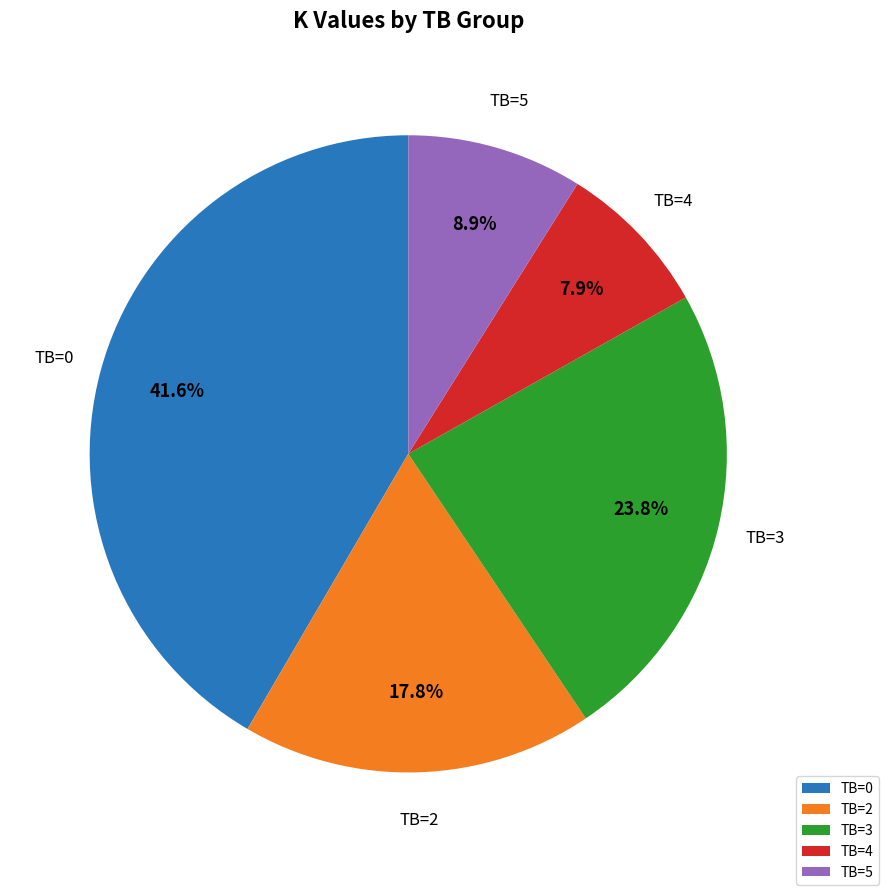

Is there a majority slice in this chart?

No